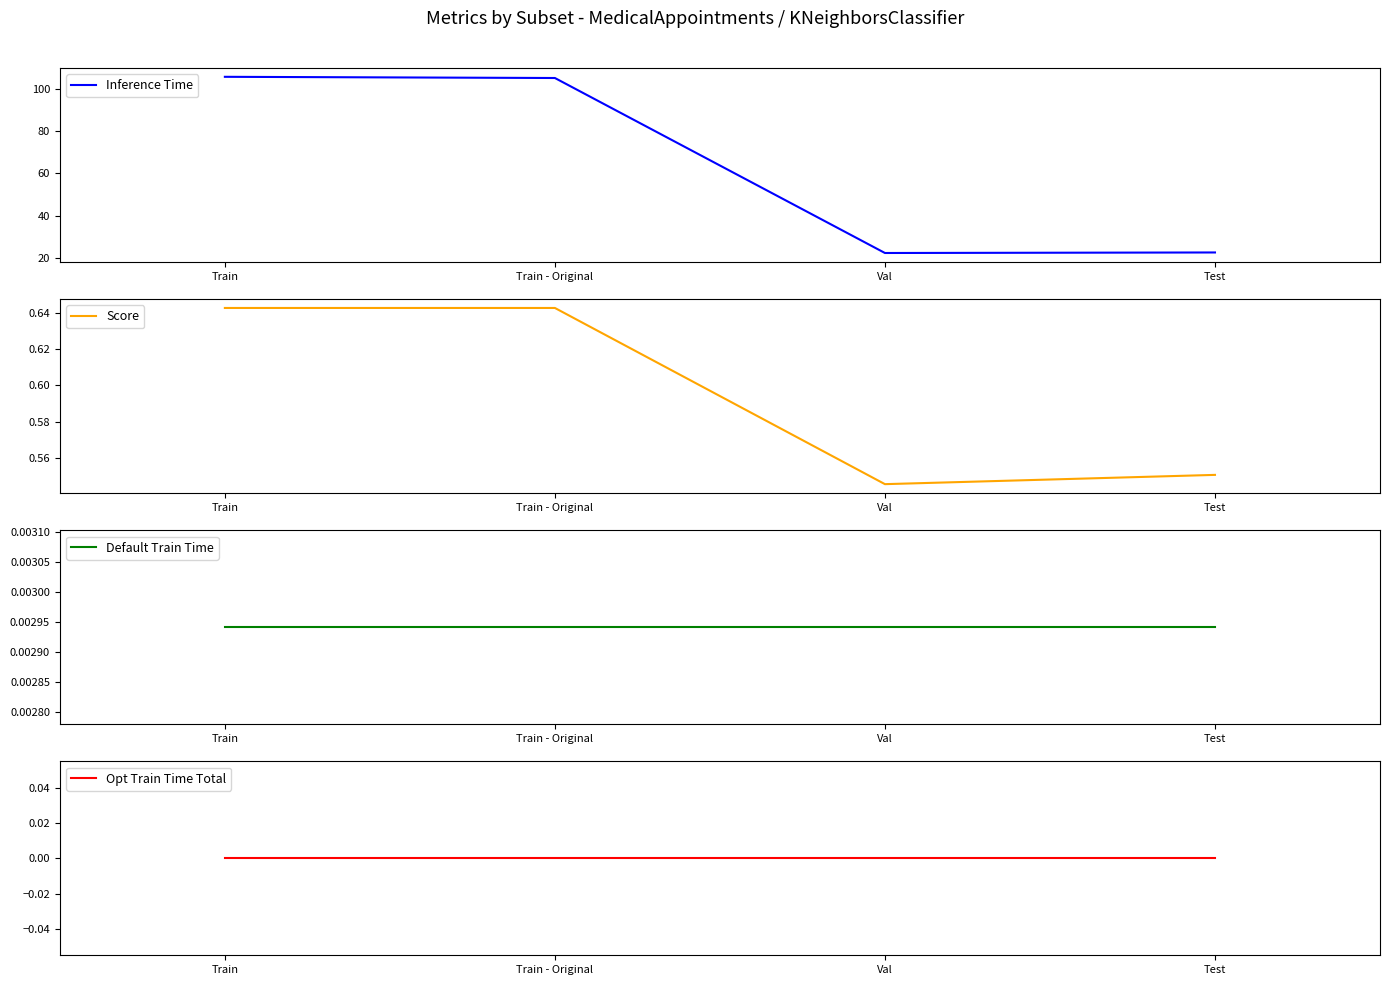

What is the value of the Score point at the 4th from the left?

0.6